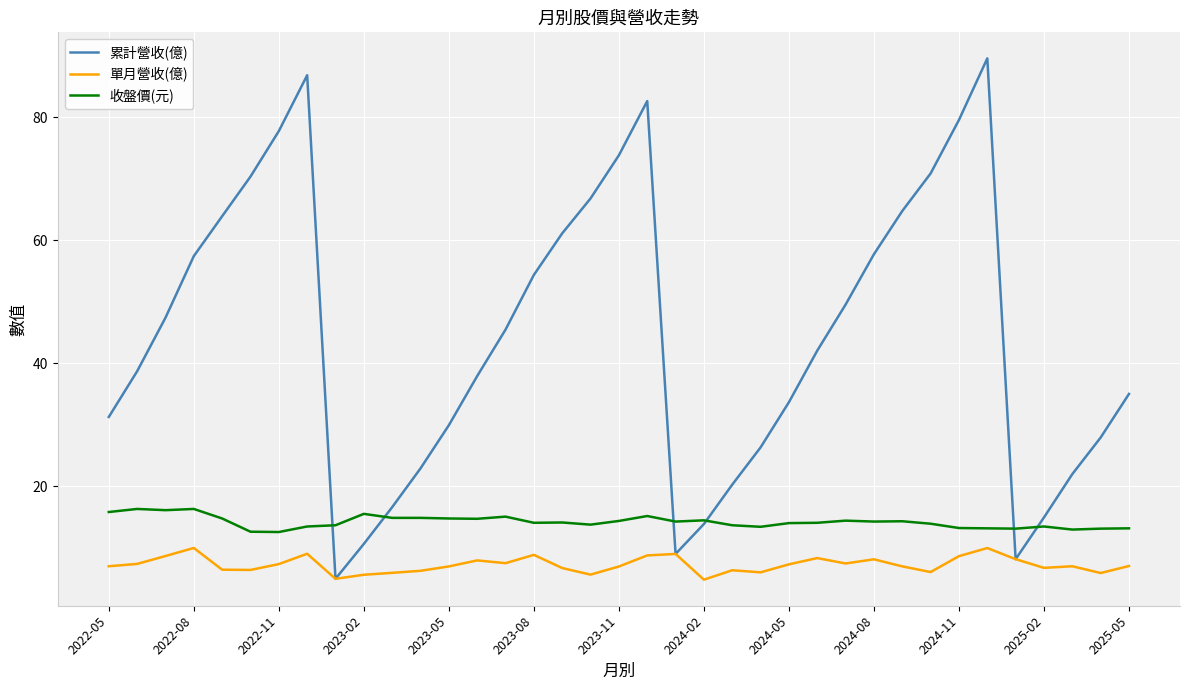

True or false: 收盤價(元) and 單月營收(億) intersect in this chart.

False